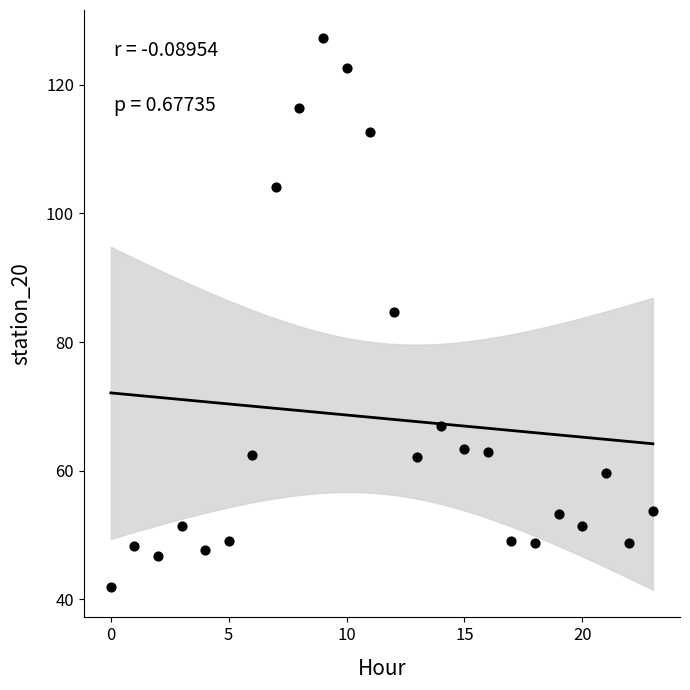

What is the range of Y values (max minus min)?

85.4